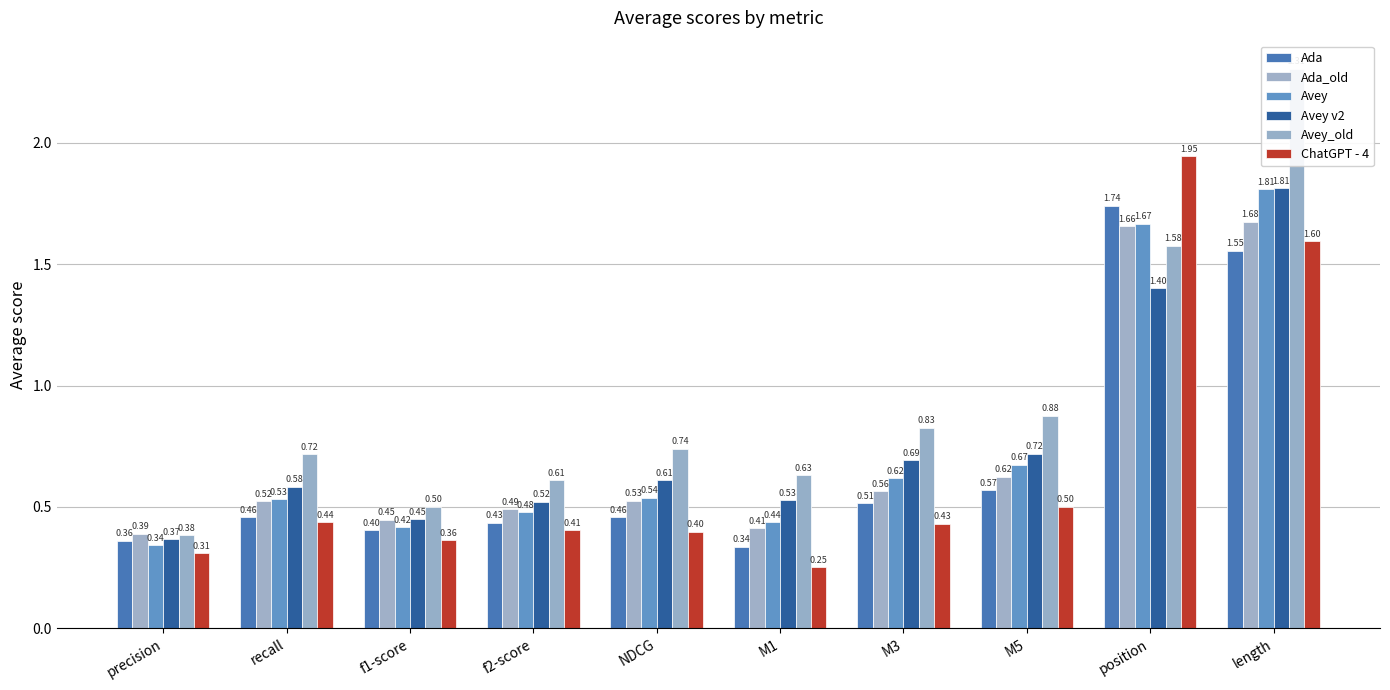

What is the sum of the ChatGPT - 4 values at NDCG and position?

2.3